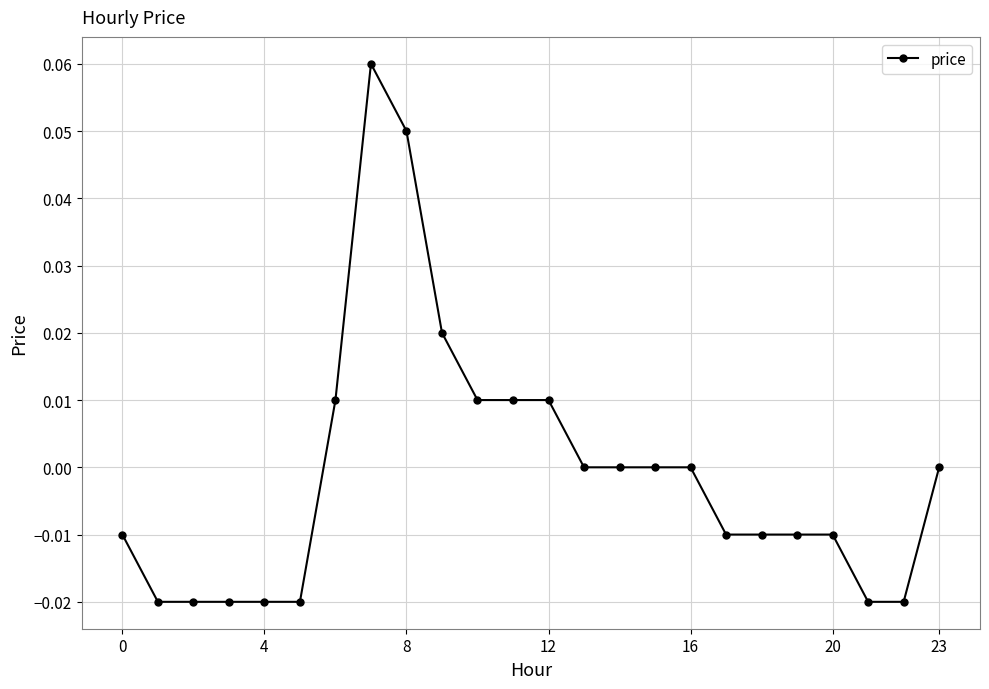

What is the maximum value shown in the chart?

0.1